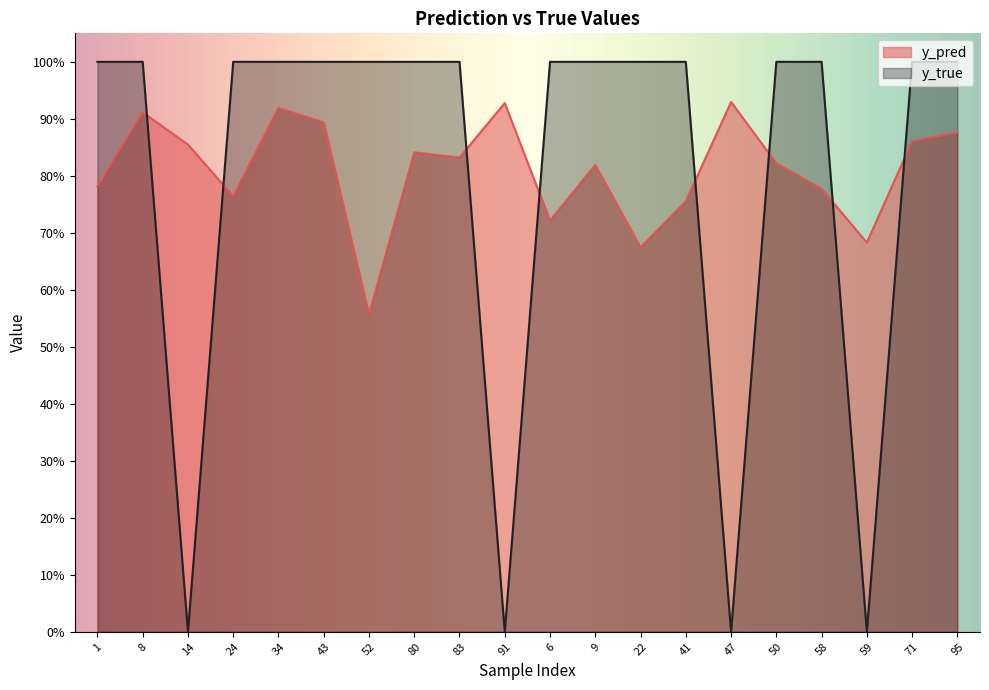

Read the y_pred value at 71.

0.9